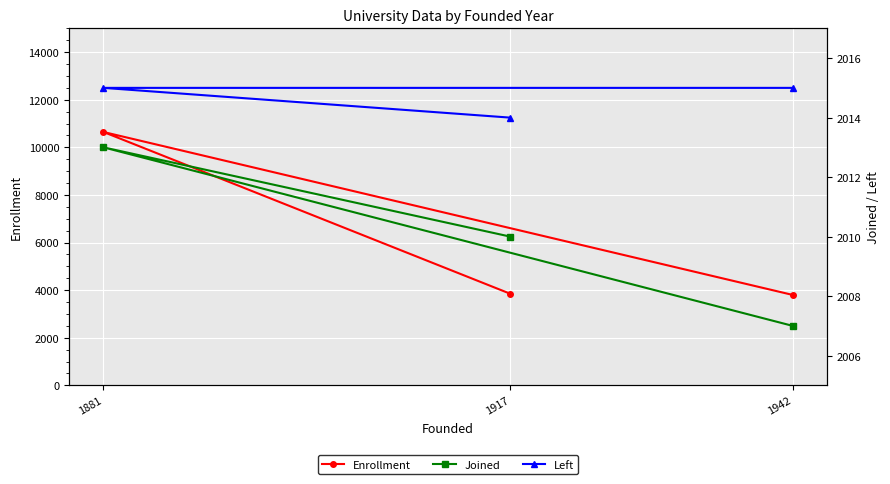

The value of Enrollment at 1942 is 3800. True or false?

True